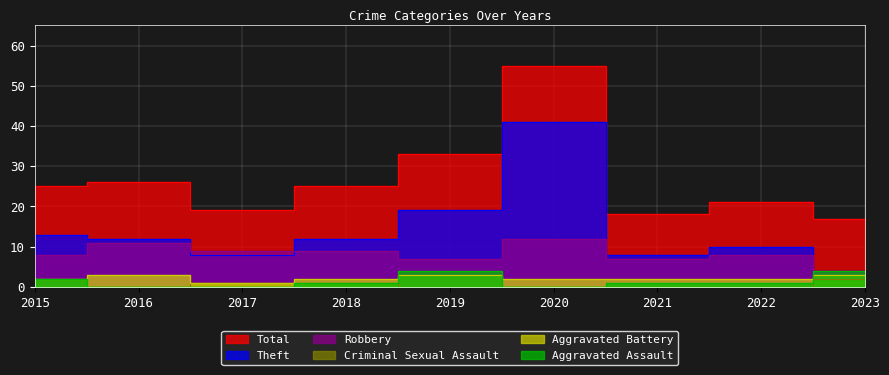

True or false: Robbery and Aggravated Battery intersect in this chart.

False